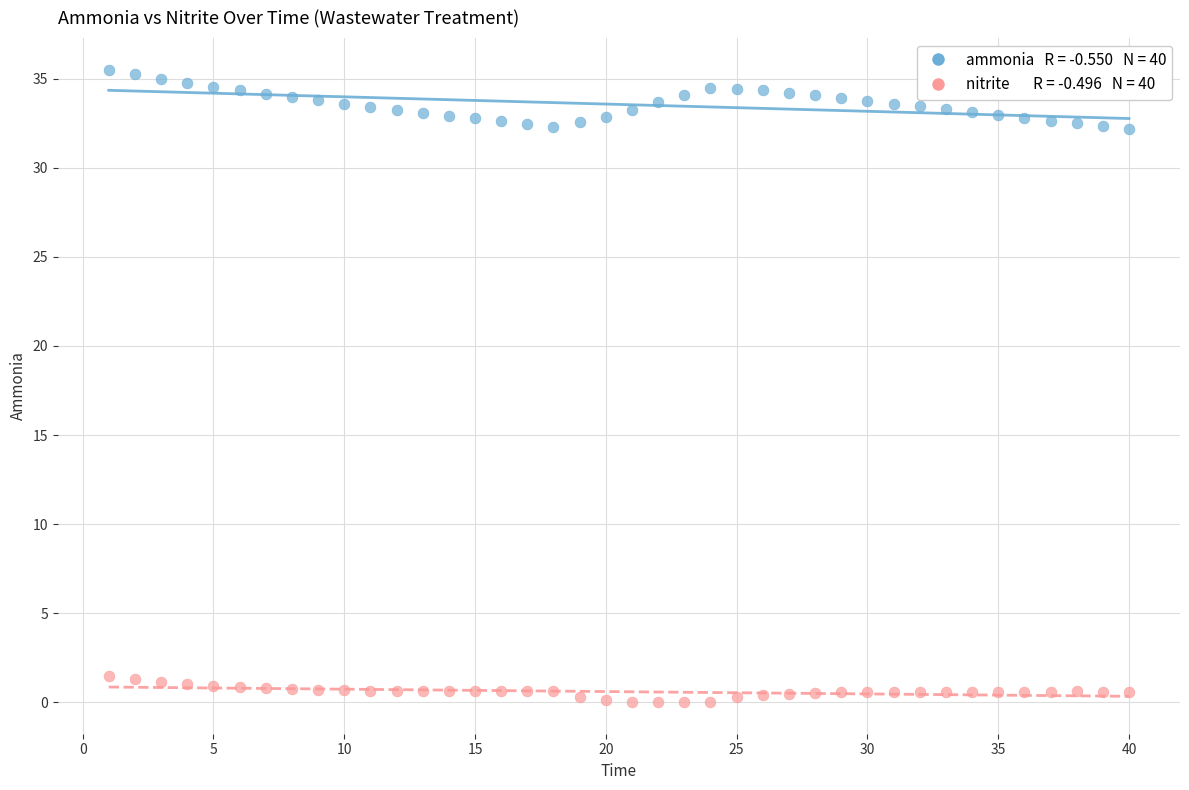

Across all data points, what is the range of Y values (max minus min)?

35.5